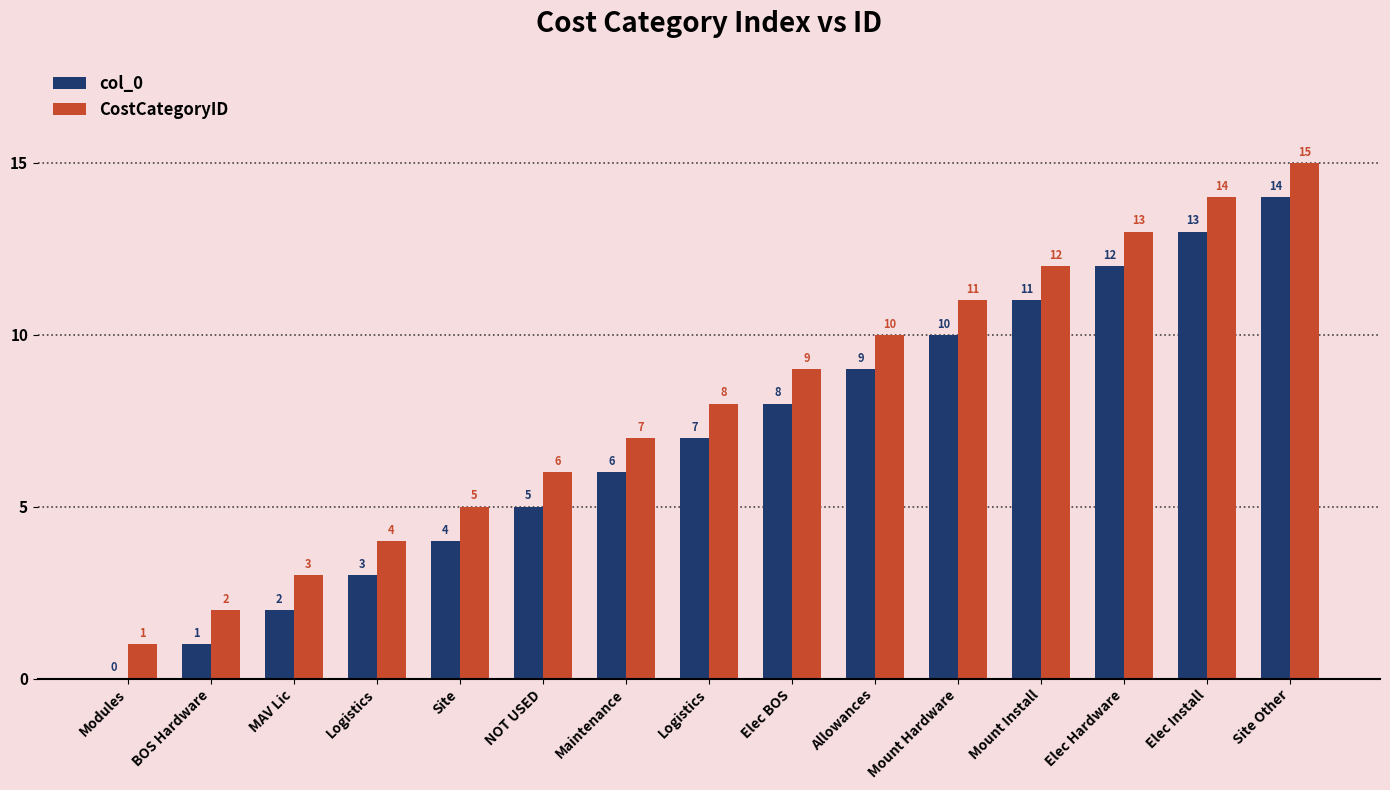

Count the number of categories in the chart.

15